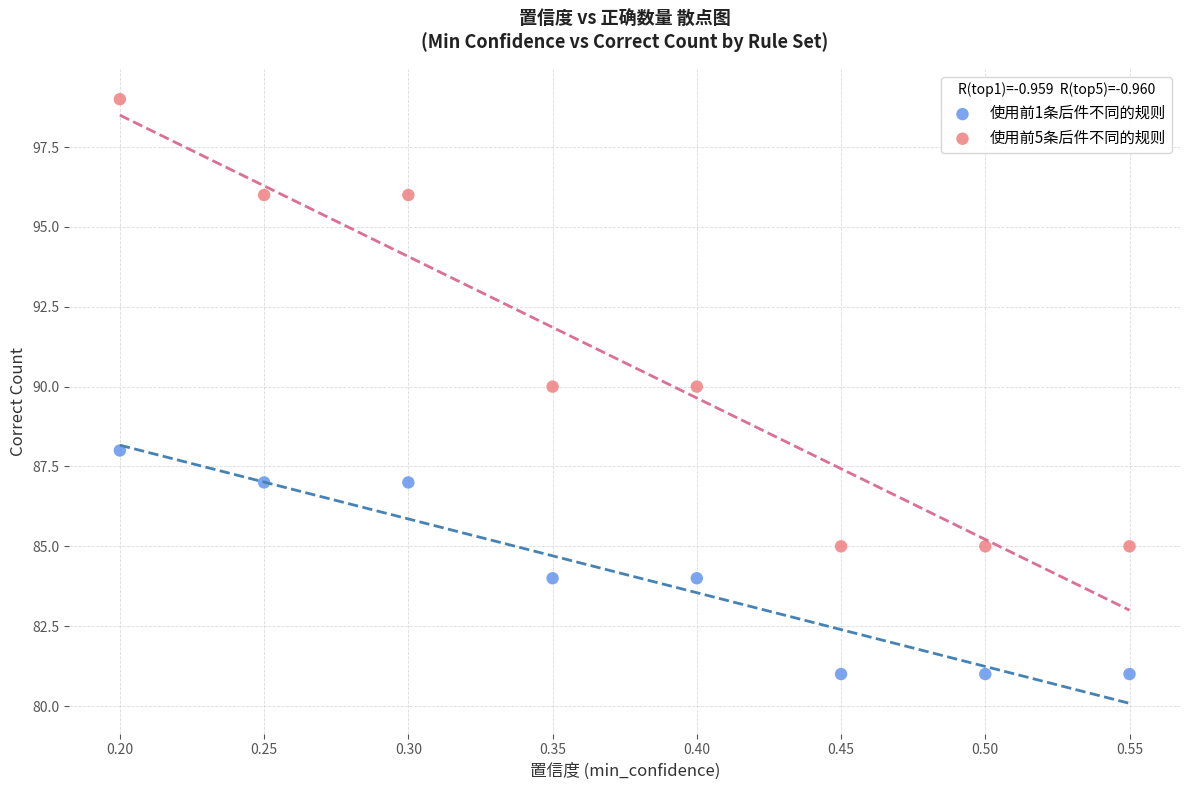

Which series reaches the maximum Y coordinate?

使用前5条后件不同的规则